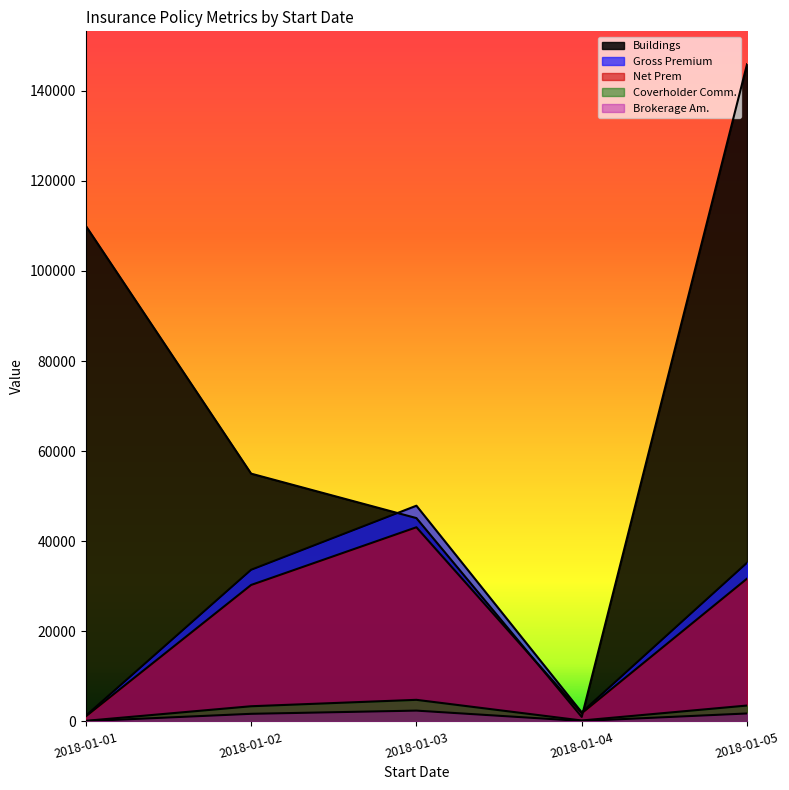

Which label corresponds to the largest value in the chart?

2018-01-05